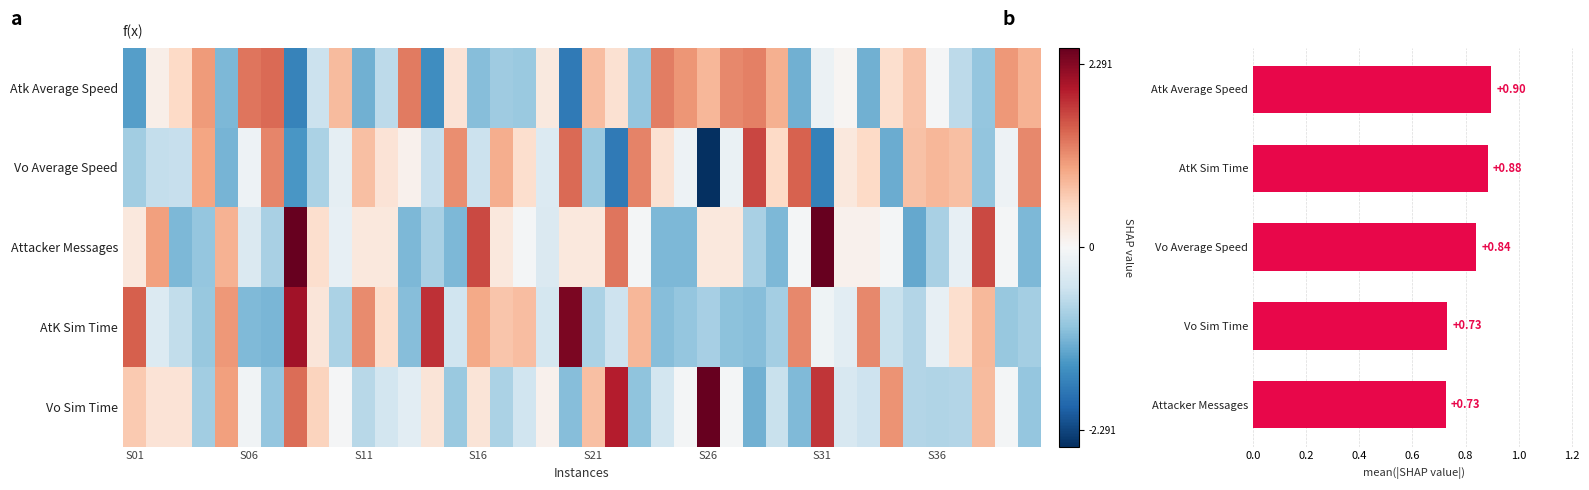

Which has a higher value, 23 or 36?

23